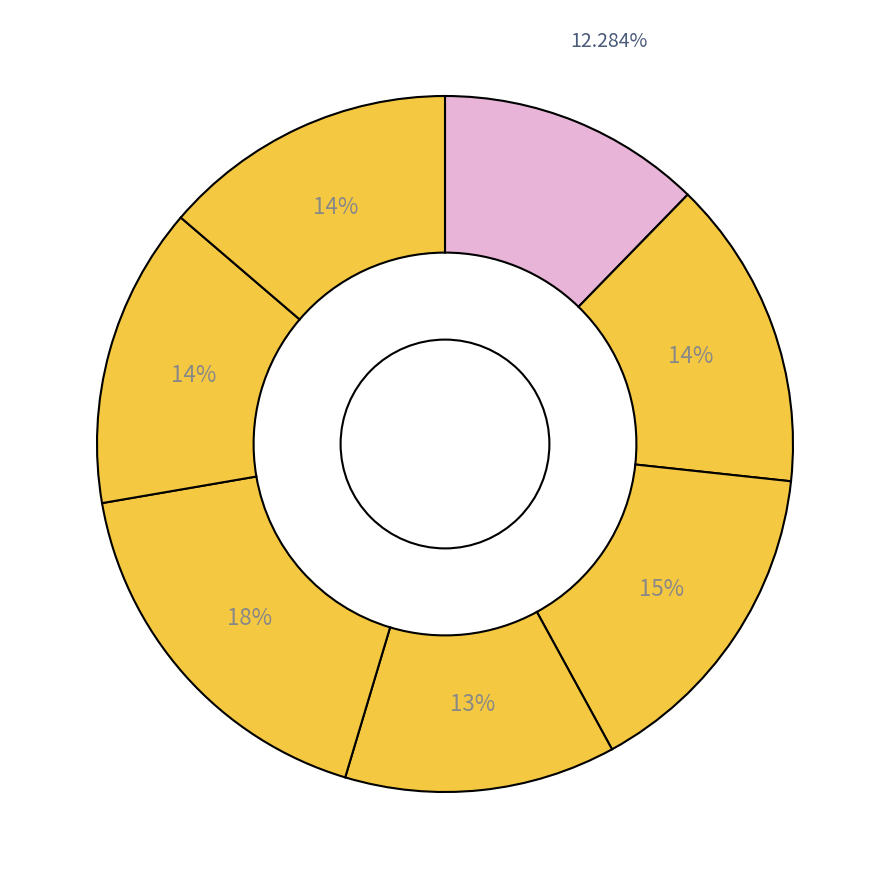

Rank the categories by value from lowest to highest.

ADAUGEOPI, CITYBLOCKDCE, LATITUDEDC, INTERMNTUTDC, BLUEROCKDC, CANODCE, ILUMEDPI